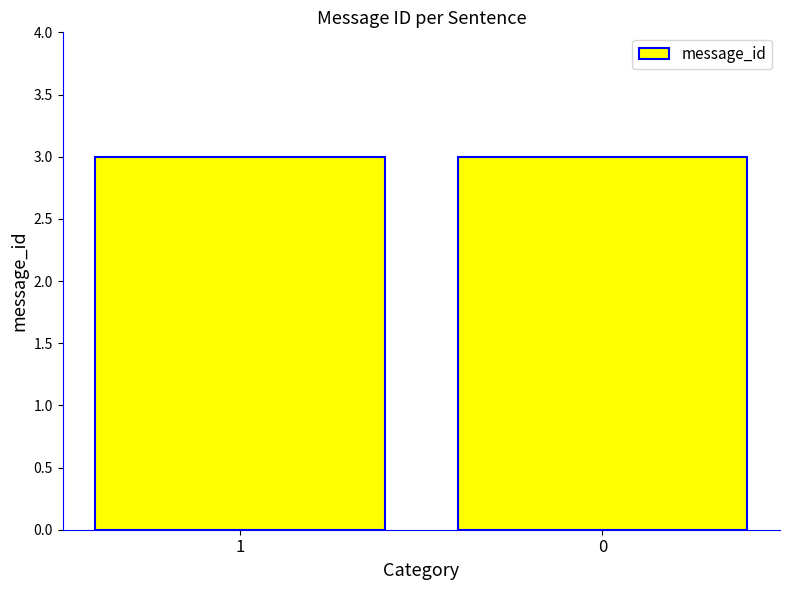

Are the bars horizontal?

No